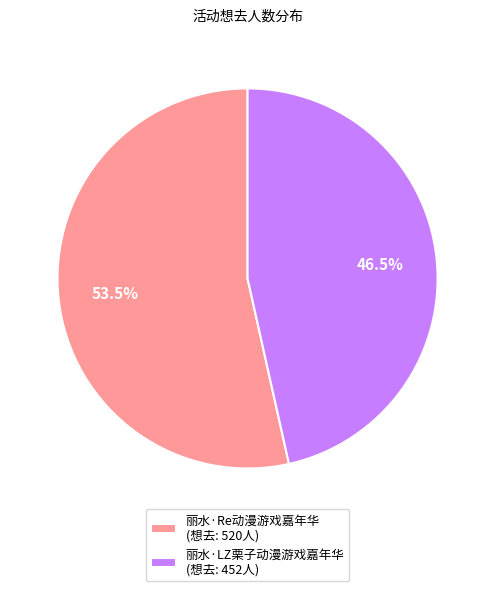

Combined, what portion of the pie is 丽水·Re动漫游戏嘉年华 and 丽水·LZ栗子动漫游戏嘉年华?

100.0%